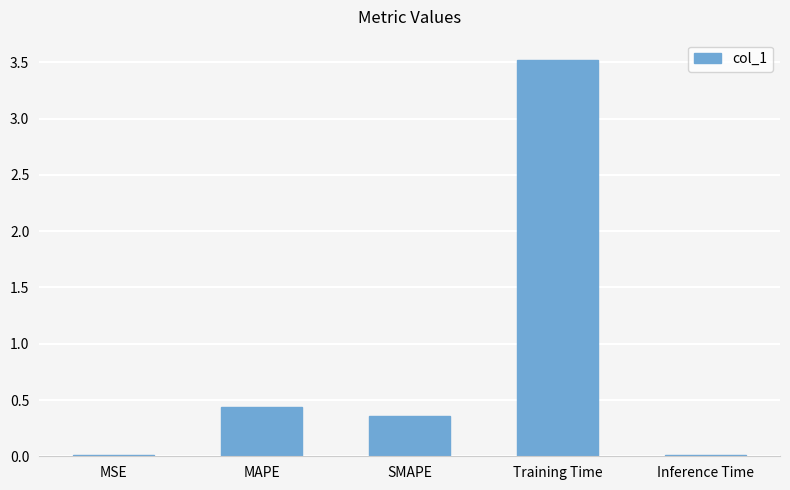

Which label corresponds to the largest value in the chart?

Training Time